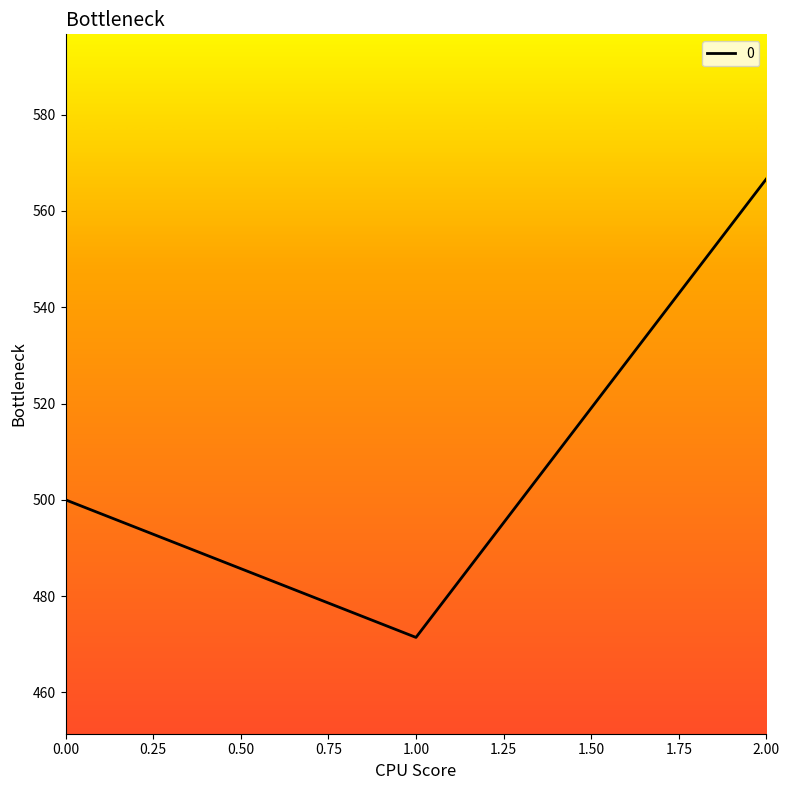

List the labels in order of value, smallest first.

1.00, 0.00, 2.00